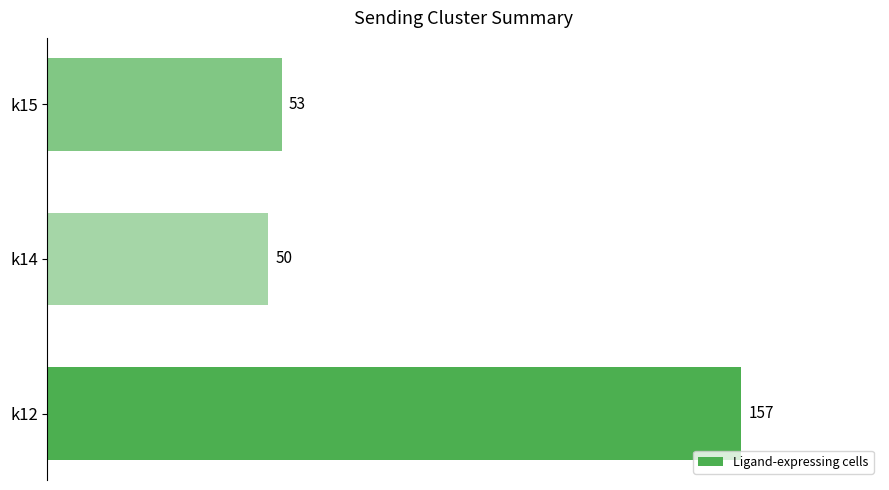

What is the average value?

87